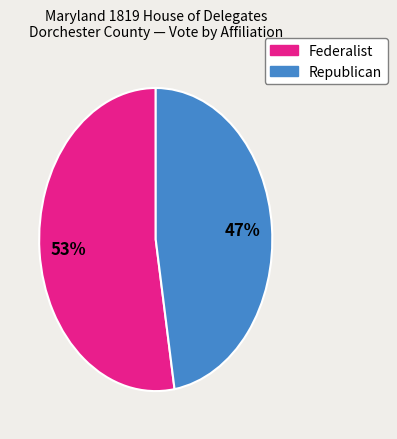

To the nearest percent, what is the average slice percentage?

50%